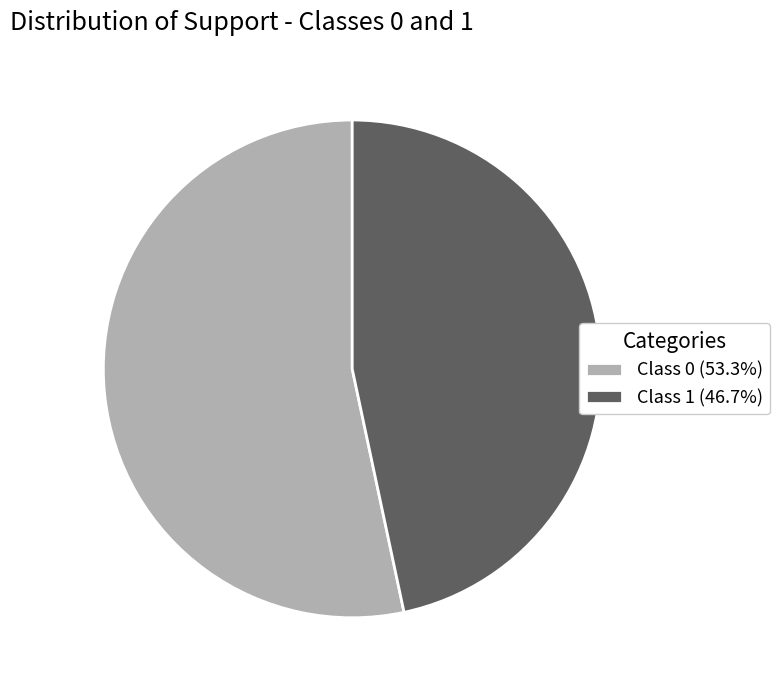

Count the number of slices in the pie.

2